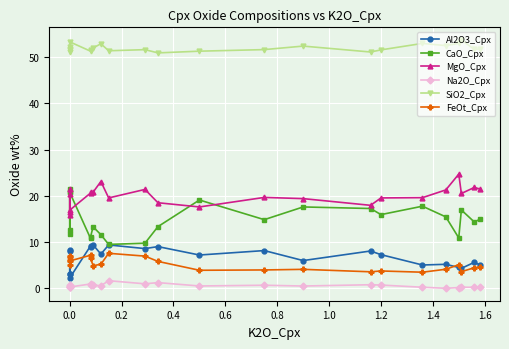

Reading left to right, extract all data points from this chart.

Al2O3_Cpx: 3.0	8.4	8.1	3.2	2.2	9.2	9.0	9.4	7.4	9.4	8.6	9.0	7.2	8.2	6.0	8.1	7.3	5.0	5.2	4.5	4.3	5.6	5.1
CaO_Cpx: 21.5	11.7	12.6	20.8	20.7	10.8	11.1	13.3	11.6	9.5	9.8	13.3	19.1	14.8	17.6	17.3	15.9	17.8	15.4	10.9	16.9	14.3	14.9
MgO_Cpx: 16.6	21.4	20.3	15.8	16.9	20.6	20.9	20.8	23.1	19.6	21.4	18.5	17.6	19.7	19.4	17.9	19.6	19.6	21.3	24.7	20.5	21.8	21.5
Na2O_Cpx: 0.3	0.6	0.6	0.3	0.3	0.9	0.7	0.7	0.6	1.6	1.0	1.2	0.5	0.7	0.5	0.8	0.7	0.2	0.0	0.2	0.2	0.2	0.2
SiO2_Cpx: 52.3	51.7	51.5	51.1	53.3	51.3	51.5	52.0	52.9	51.4	51.6	50.9	51.3	51.6	52.4	51.1	51.6	53.0	52.5	53.0	53.8	51.7	51.8
FeOt_Cpx: 5.1	6.7	7.0	6.2	5.9	7.2	6.5	4.9	5.2	7.6	7.0	5.8	3.9	4.0	4.1	3.6	3.8	3.5	4.1	5.1	3.6	4.5	4.6